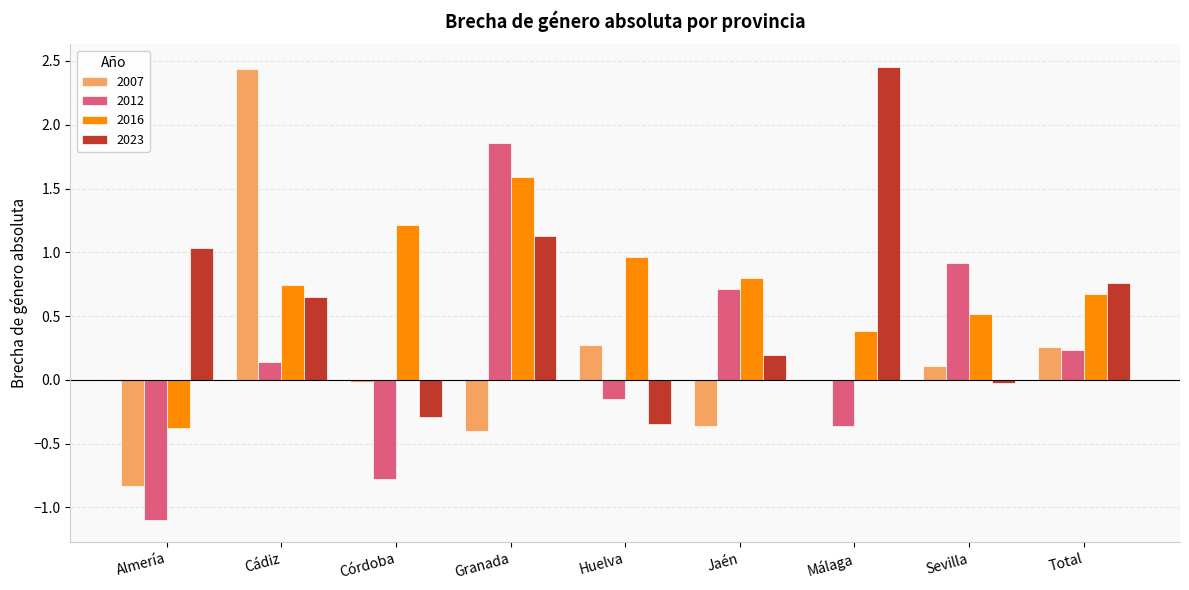

The 2016 series shows -0.2 at Almería. True or false?

False